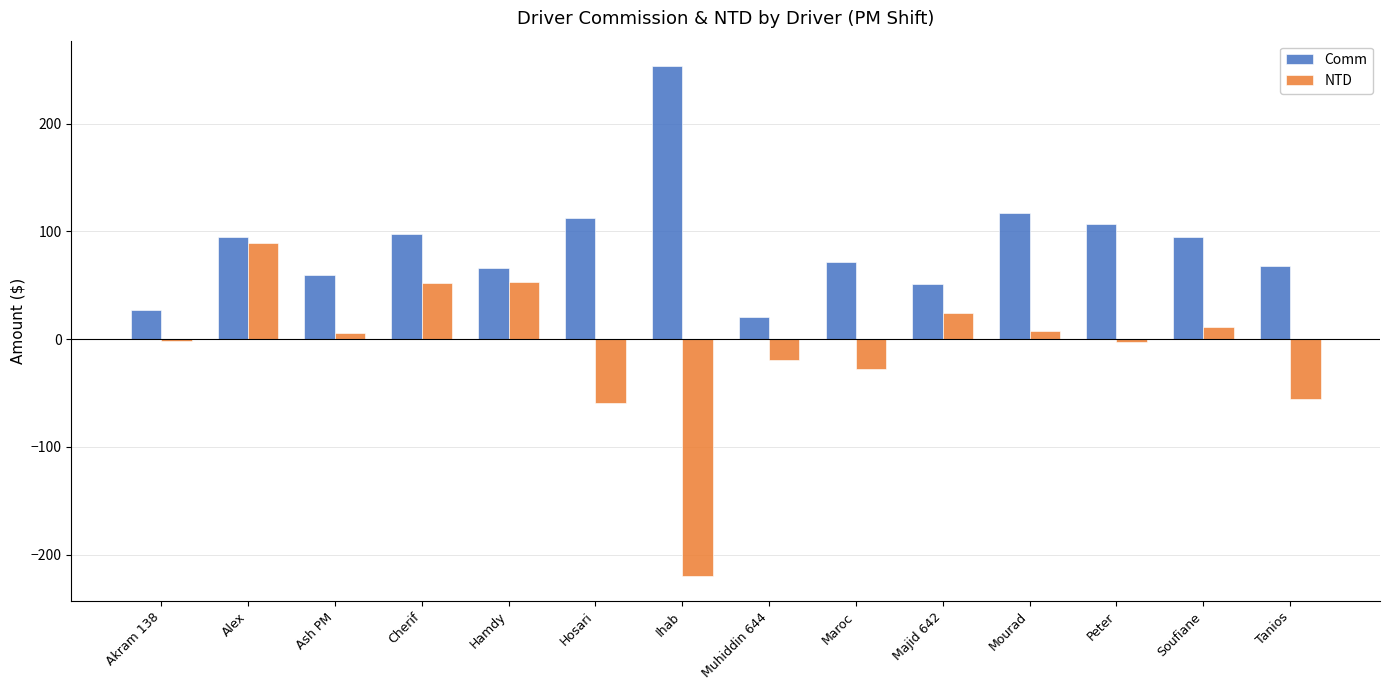

What is the average value of the Comm series?

88.9